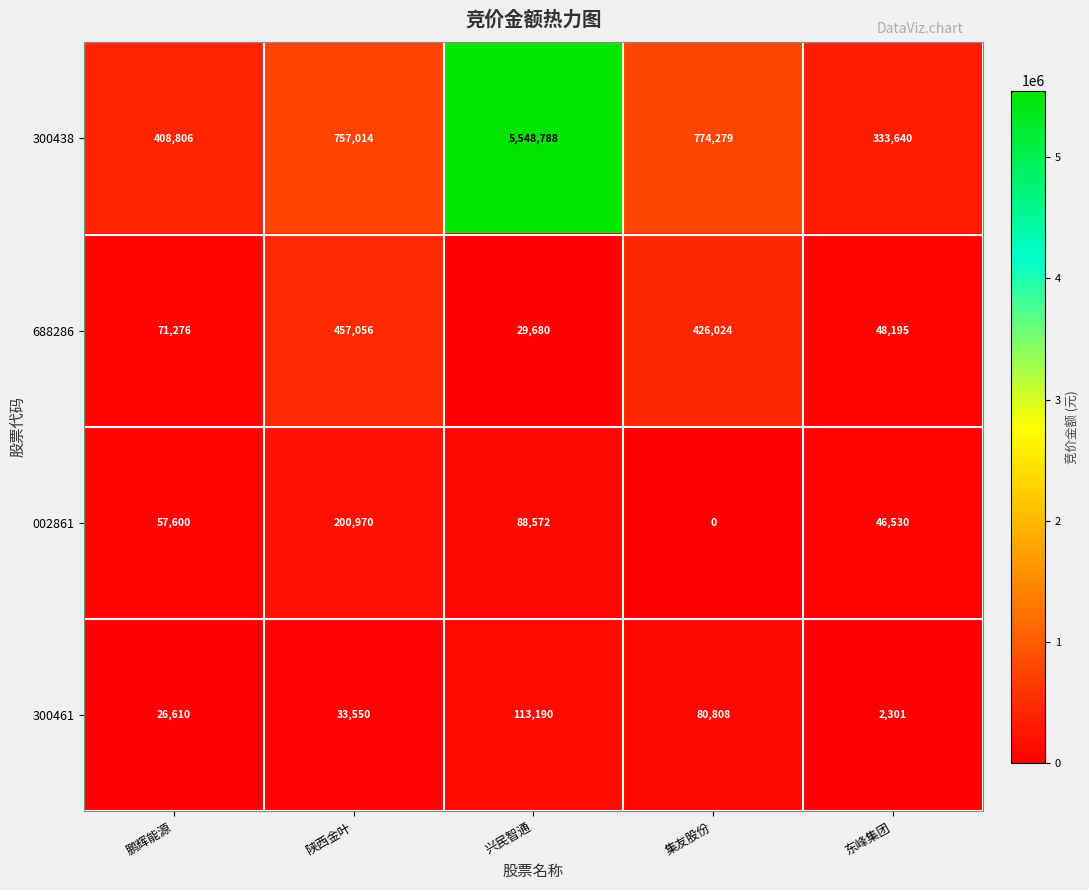

List the series in order of their peak value, highest first.

300438, 688286, 002861, 300461